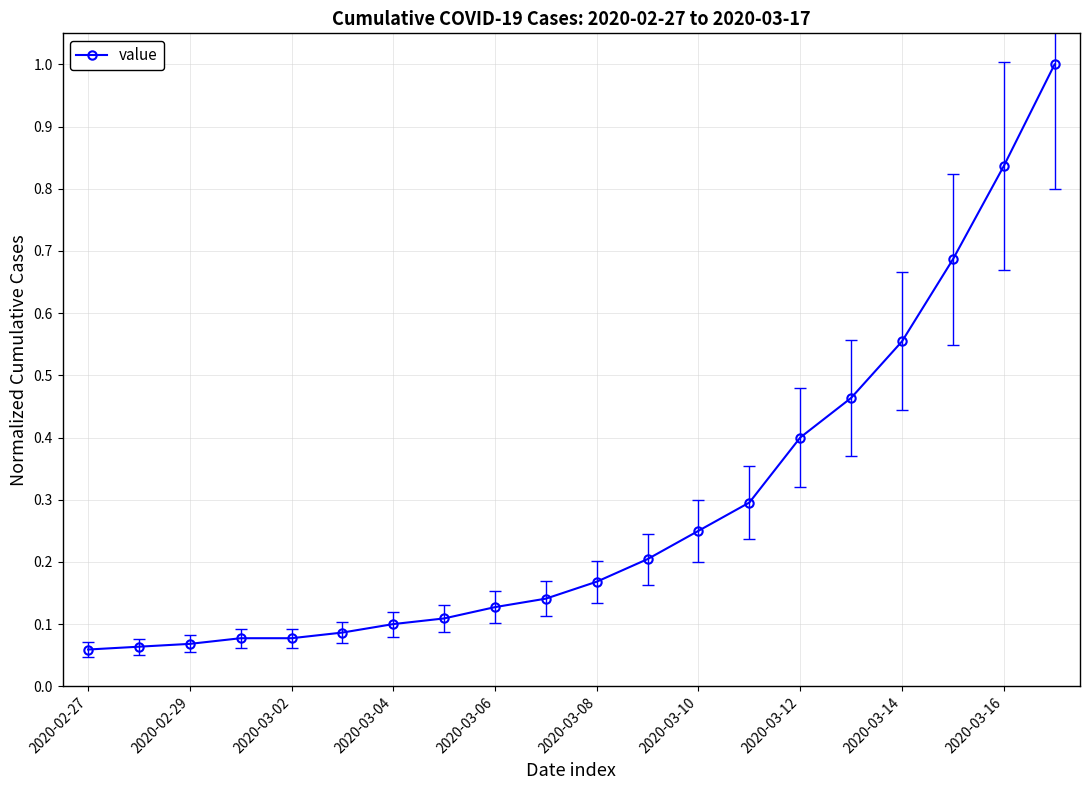

What is the difference between the maximum and minimum values?

0.9